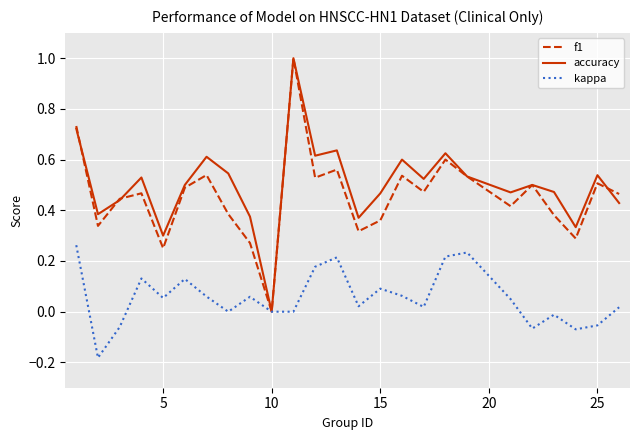

What is the maximum value shown in the chart?

1.0